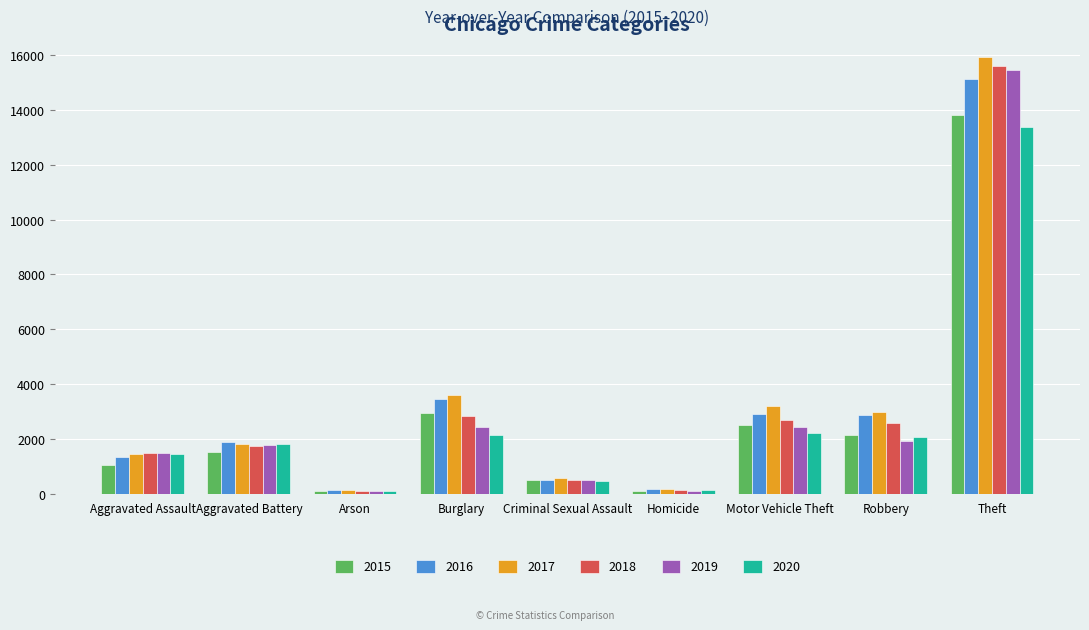

Which series has the largest range (max minus min)?

2017